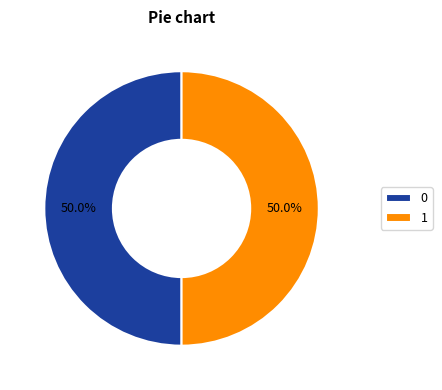

Combined, do 1 and 0 account for over 50%?

Yes